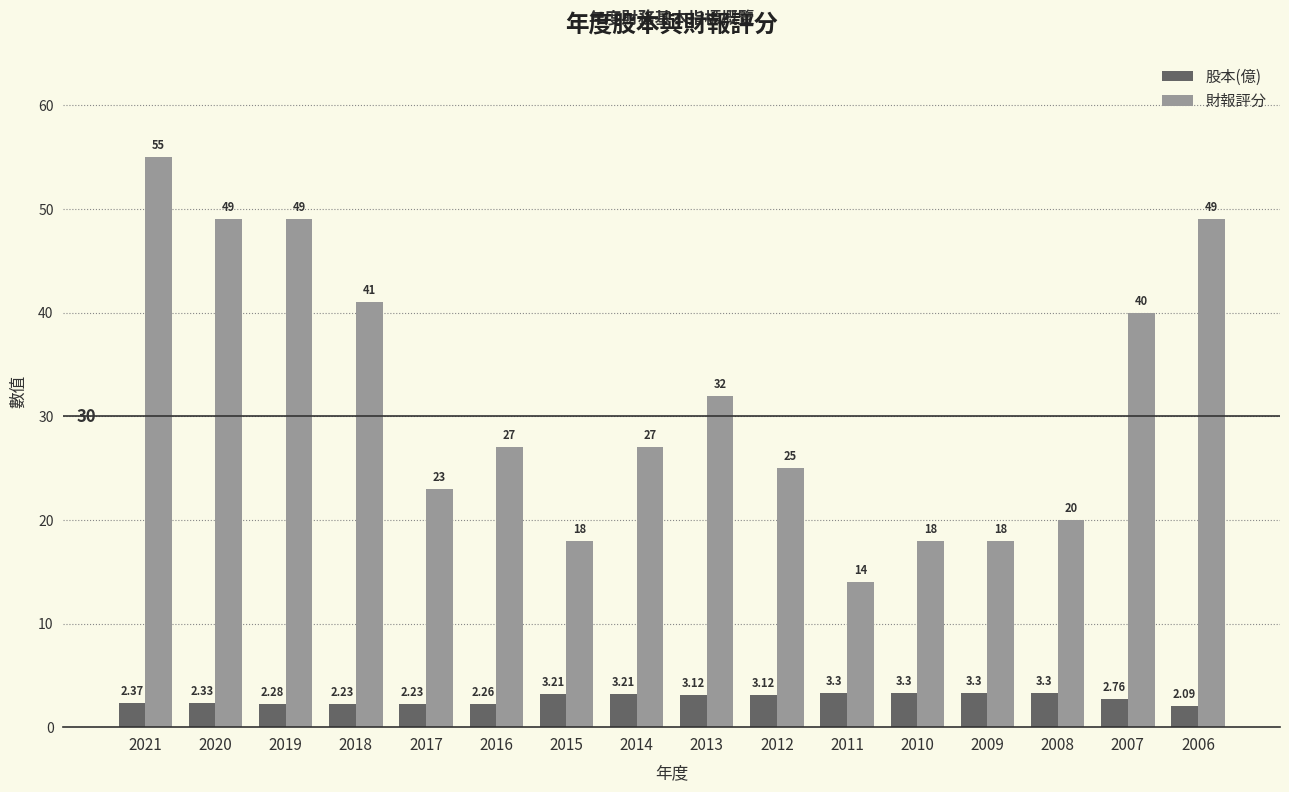

What is the approximate value of 財報評分 at 2007?

40.0